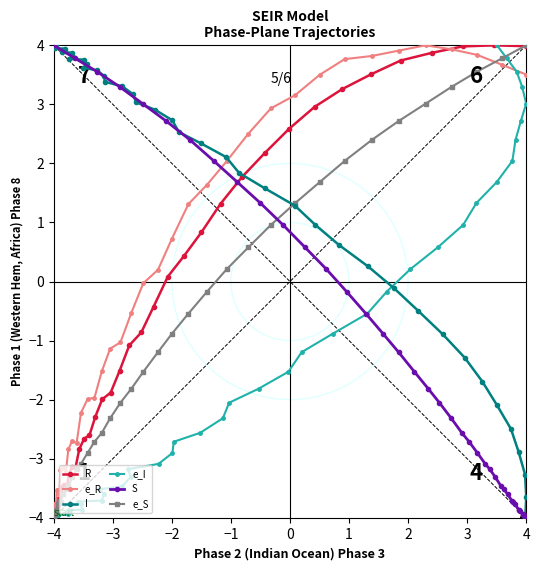

Which category has the highest value in the e_S series?

4